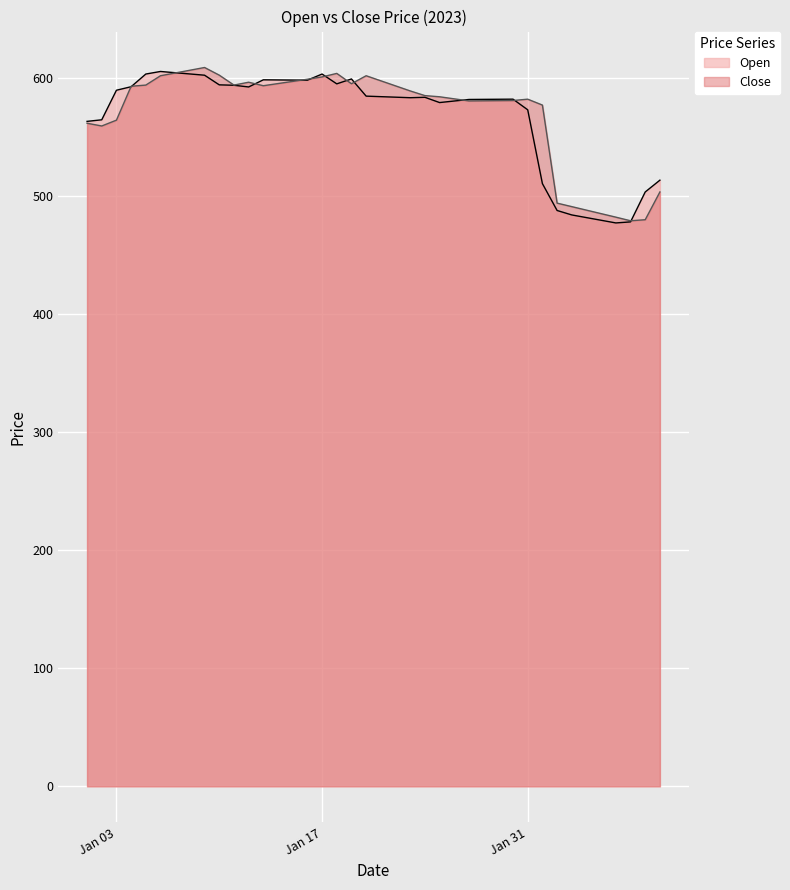

How many data points in Close are less than 589?

20